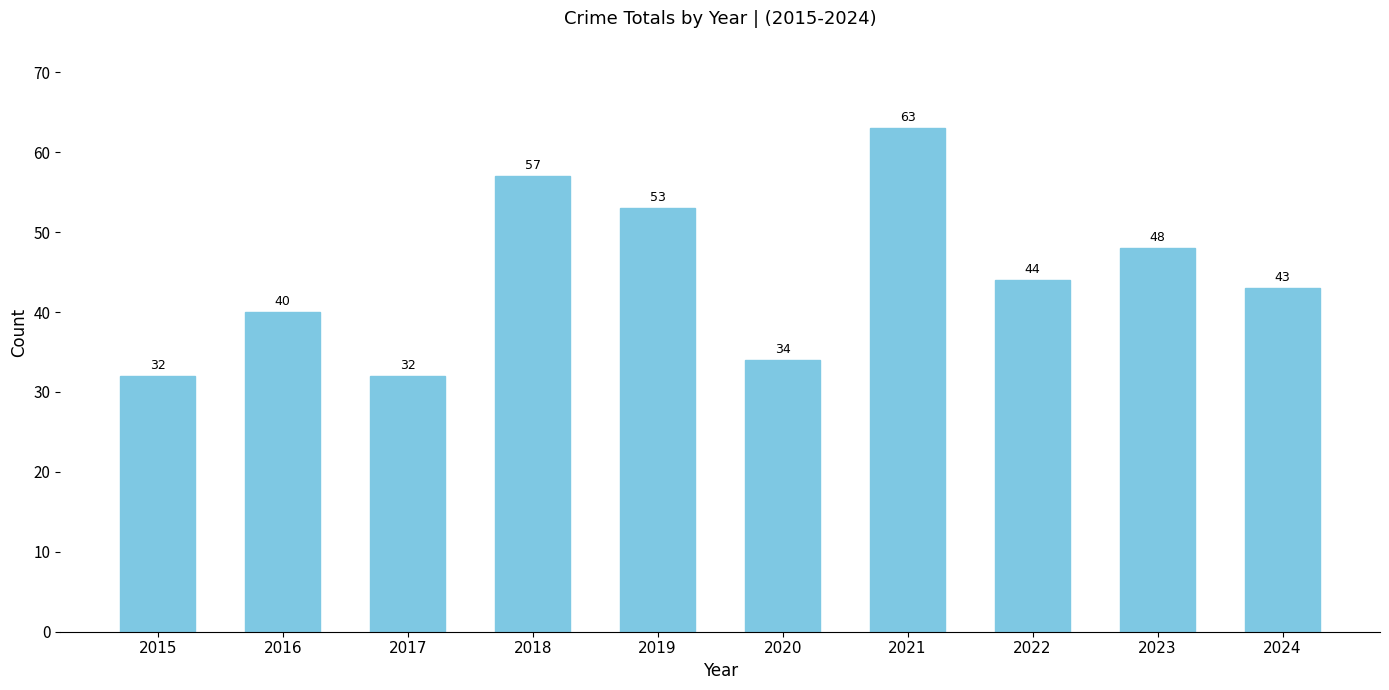

Which label corresponds to the largest value in the chart?

2021